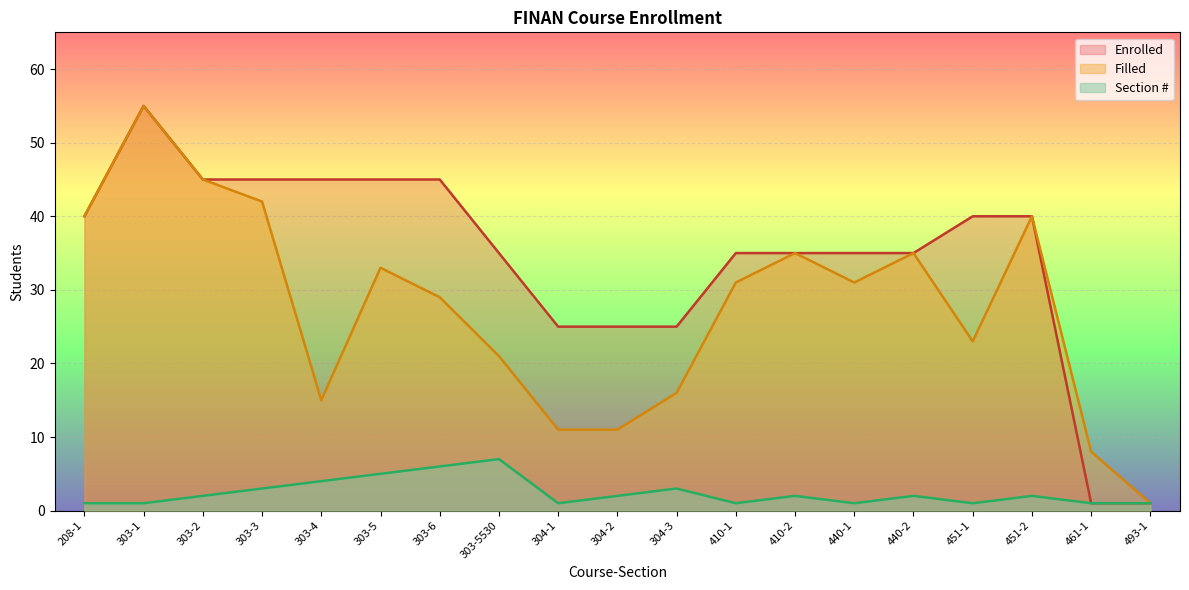

Count the number of data series in this chart.

3